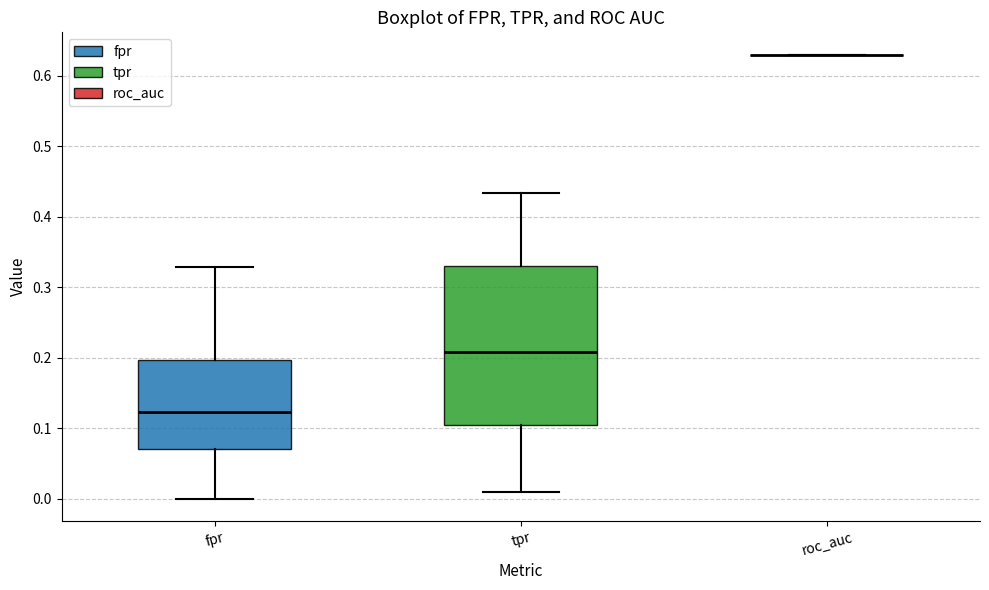

Where is the upper edge of the box for fpr on the y-axis? The values are not printed on the chart, so give them approximately, as read against the axis.

0.20